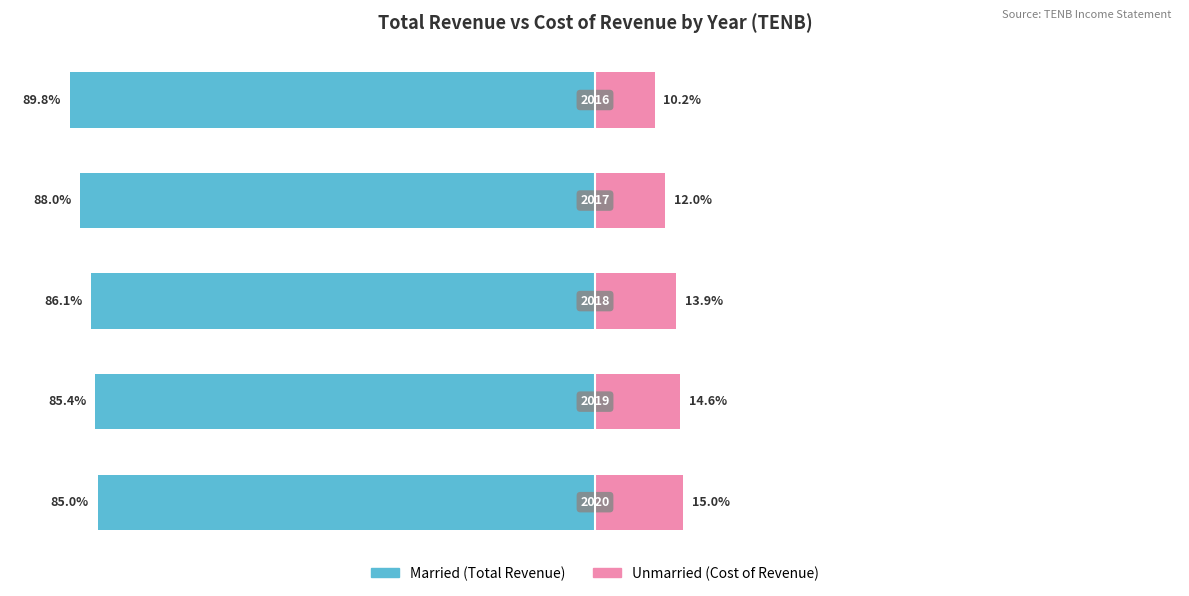

The Married series shows -56.9 at 1. True or false?

False